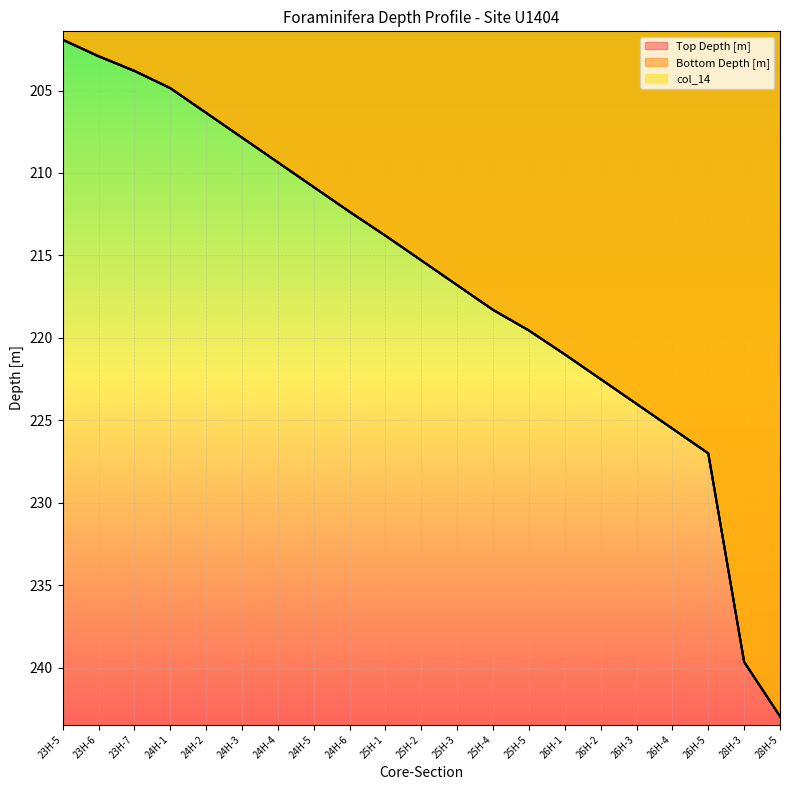

At which label does Bottom Depth [m] first exceed 215?

25H-2